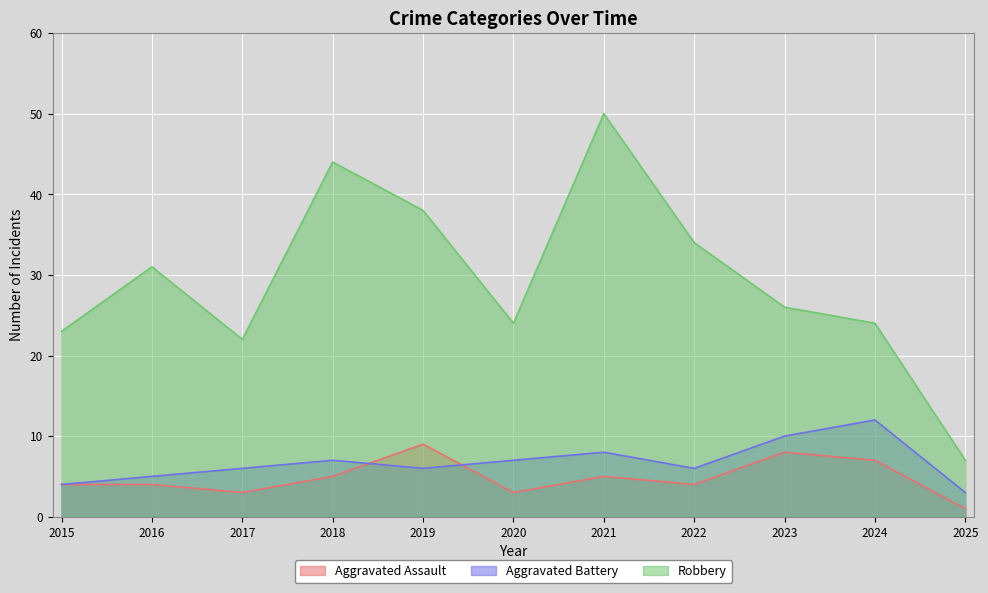

How many series are shown in this chart?

3